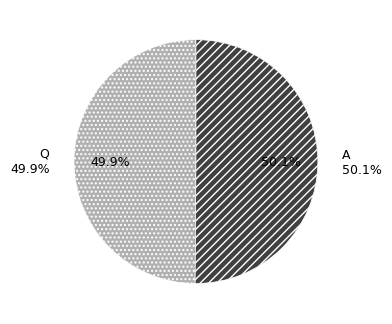

How many slices are in this pie chart?

2